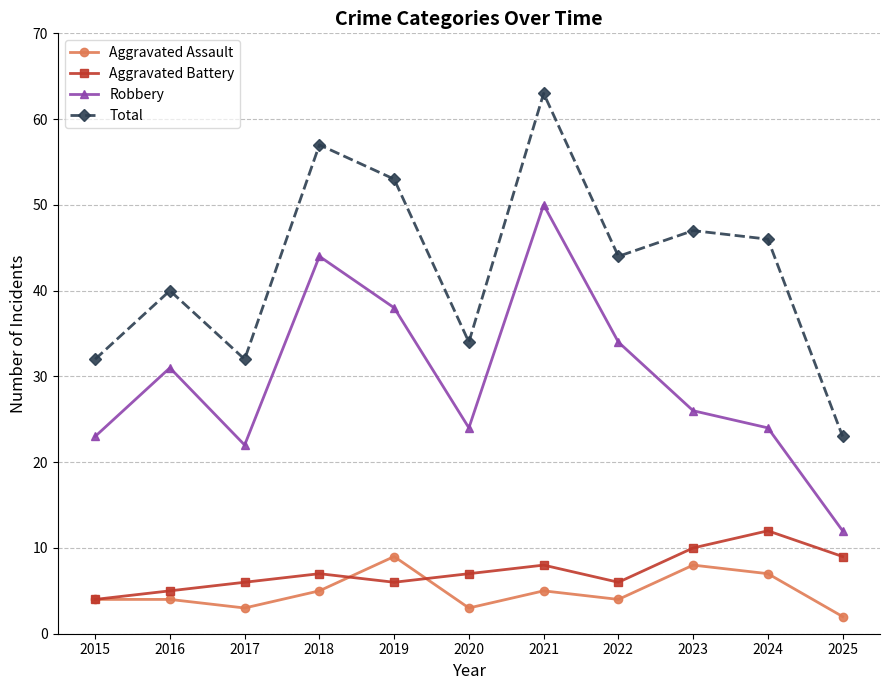

What is the lowest value of the Robbery series?

12